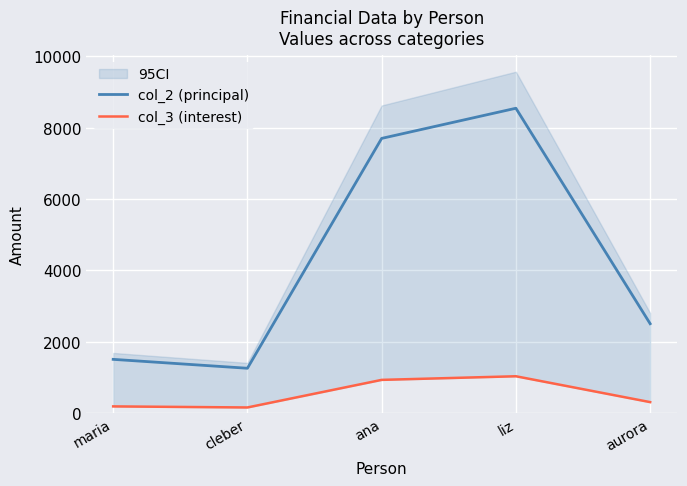

Which series has the largest total across all categories?

col_2 (principal)